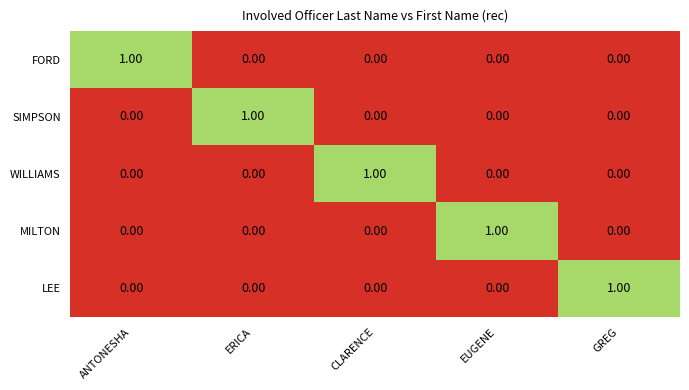

Is the value of MILTON at EUGENE greater than the value of SIMPSON at ANTONESHA?

Yes